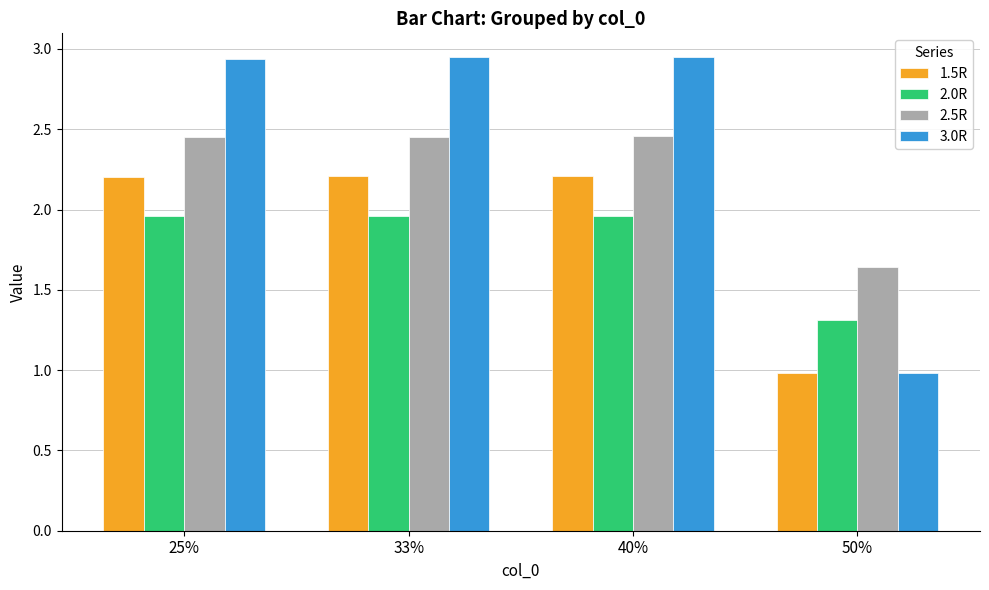

What is the average value of the 2.0R series?

1.8